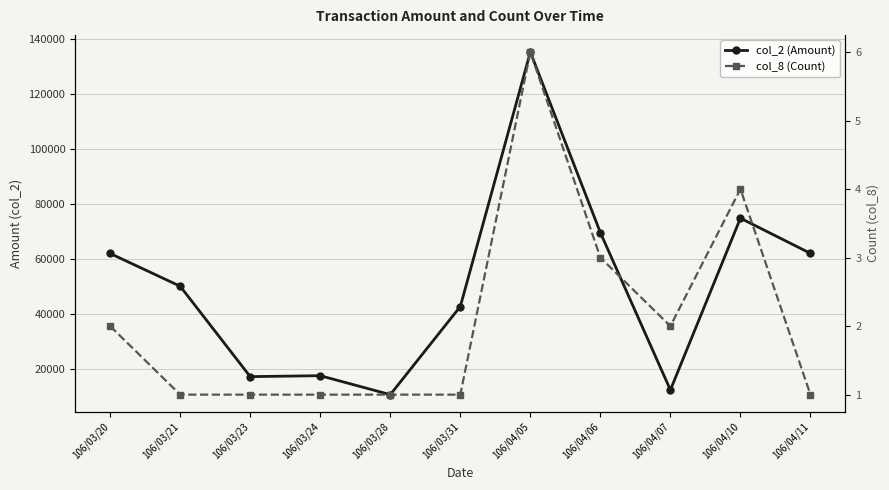

Which series changed the most between 106/03/23 and 106/04/05?

col_2 (Amount)